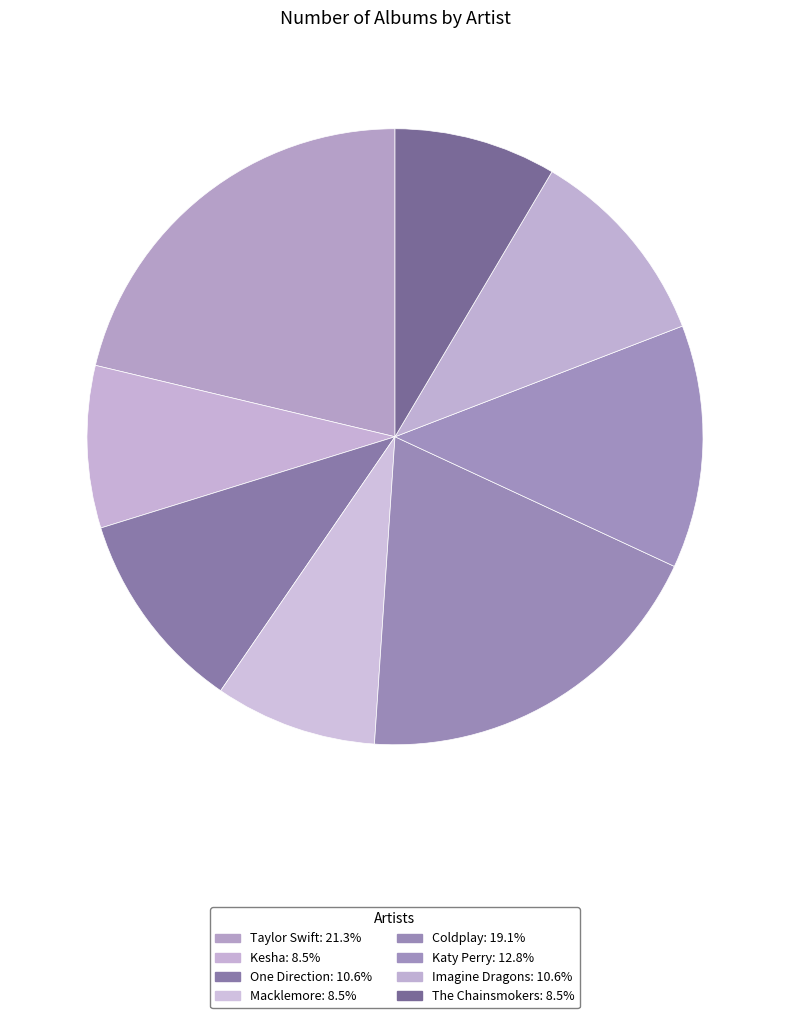

What is the largest slice in the pie chart?

Taylor Swift